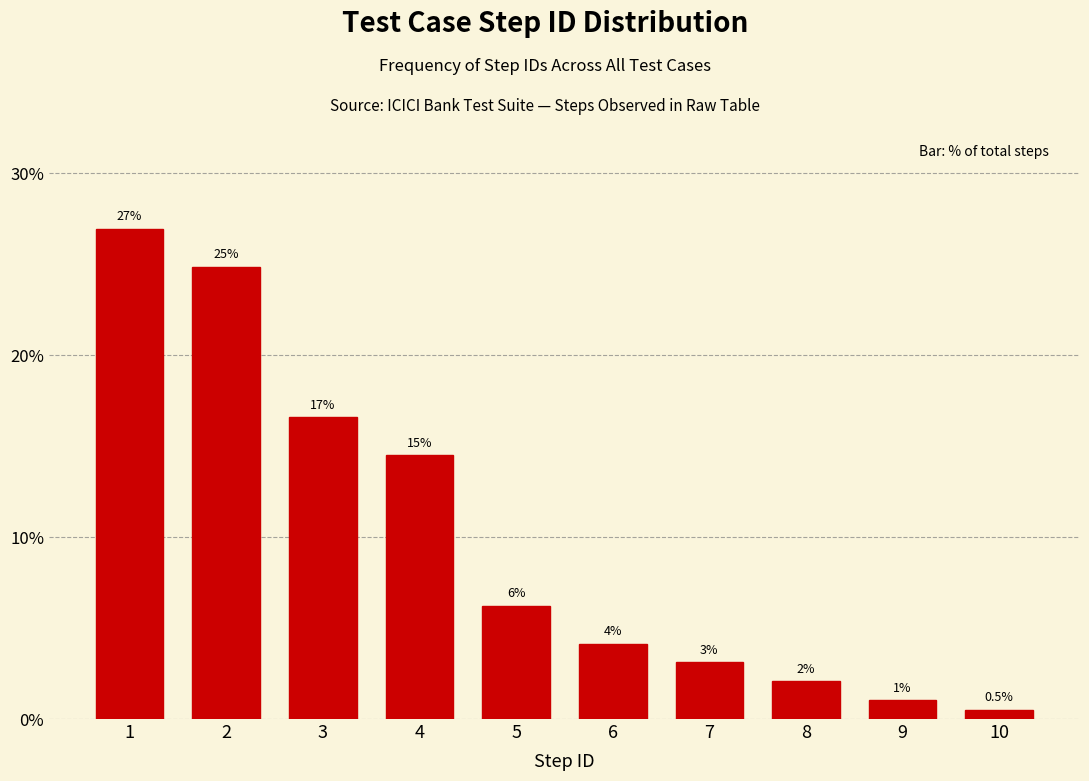

How many bars are there in total?

10